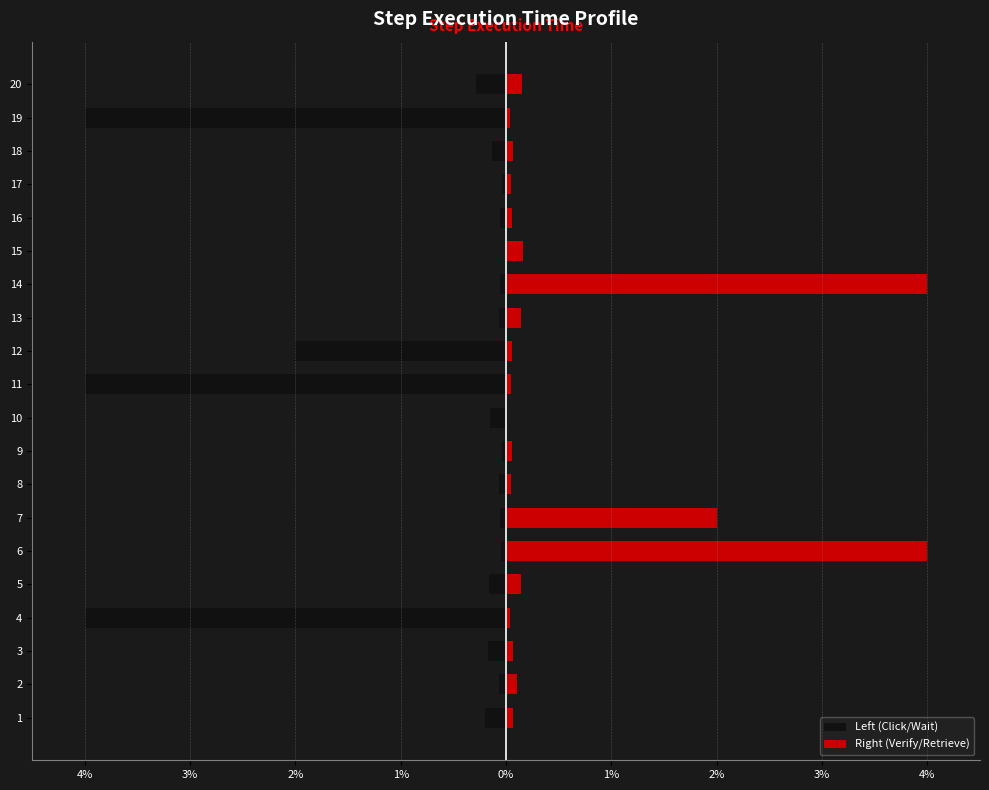

What is the highest value of the Right (Verify/Retrieve) series?

4.0